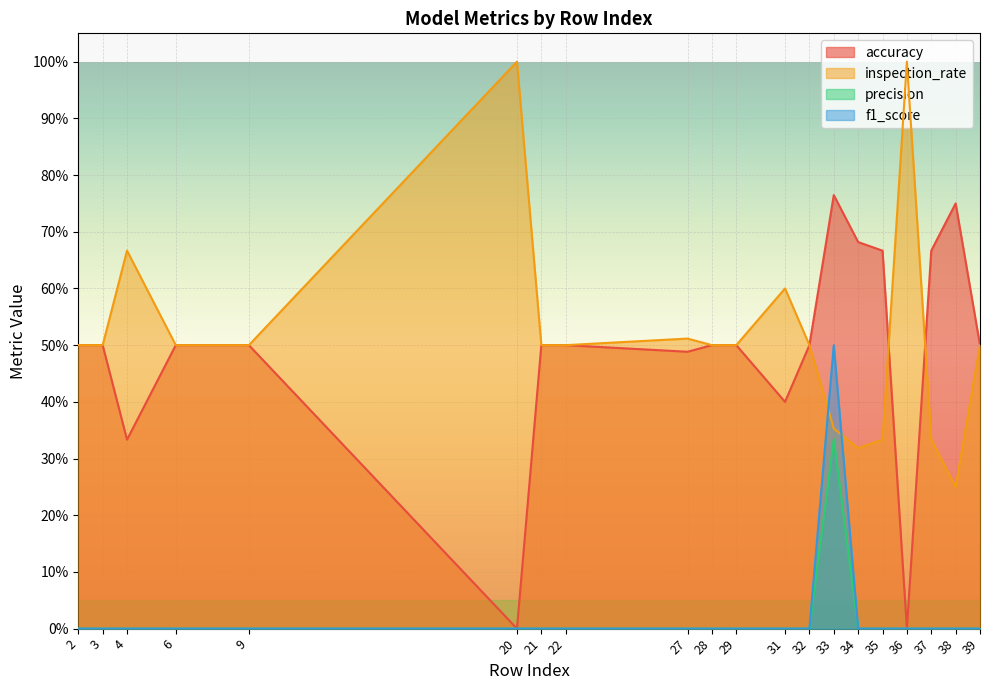

Does the chart display data point markers on the line(s)?

No